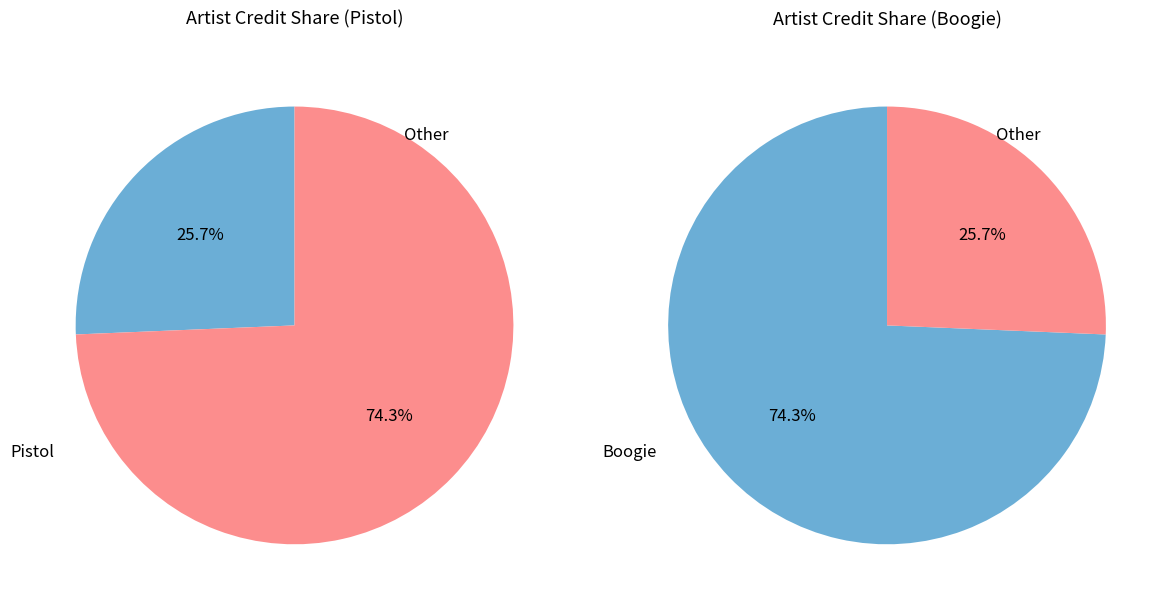

Does Pistol account for over 50% of the chart?

No